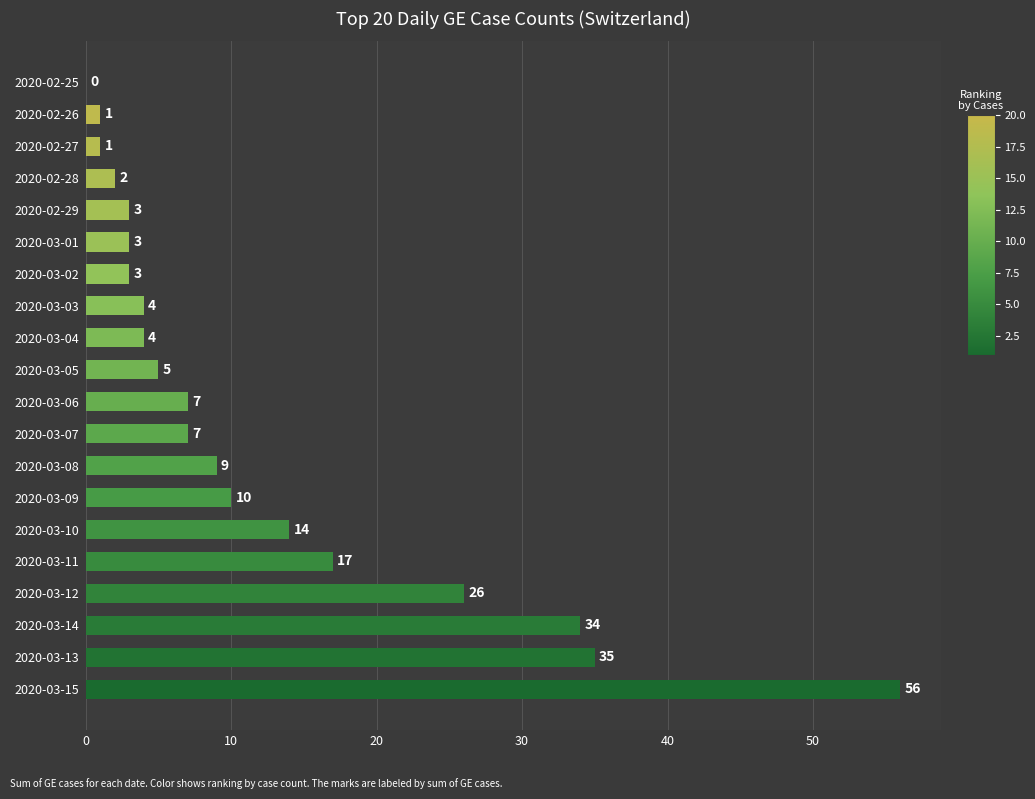

Where is the data nearest to the value 28?

2020-03-12